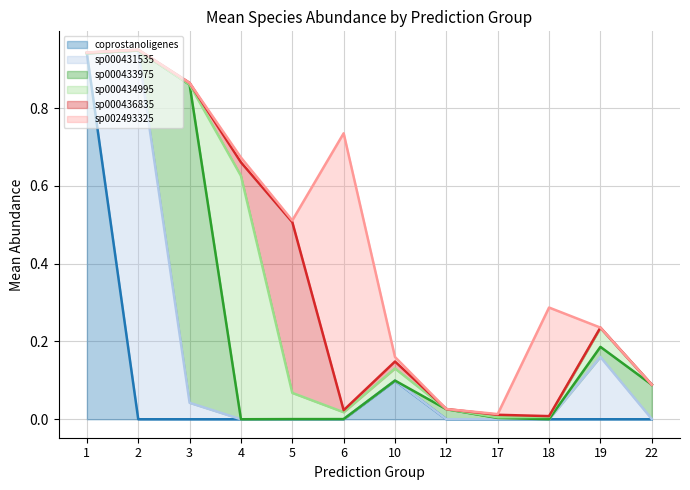

True or false: coprostanoligenes has a value of 0.0 at 5.

True